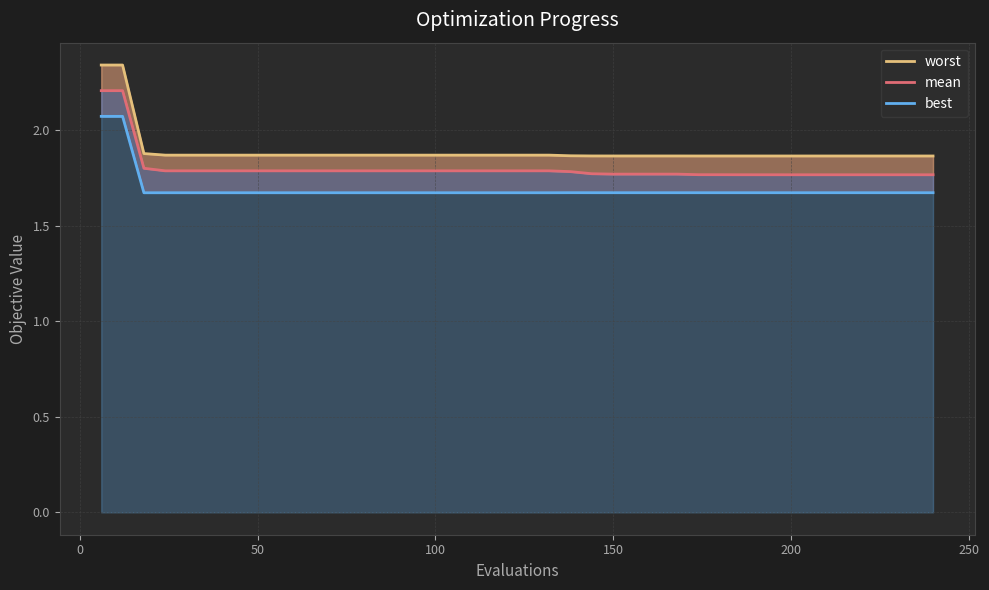

True or false: worst and best intersect in this chart.

False